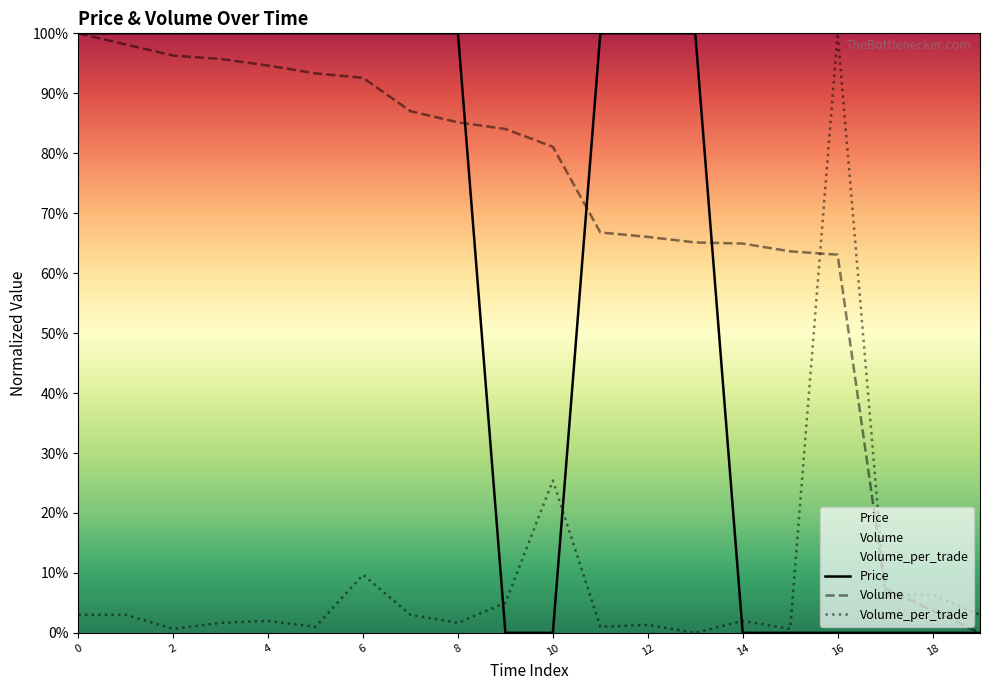

Which series has the largest total across all categories?

Volume